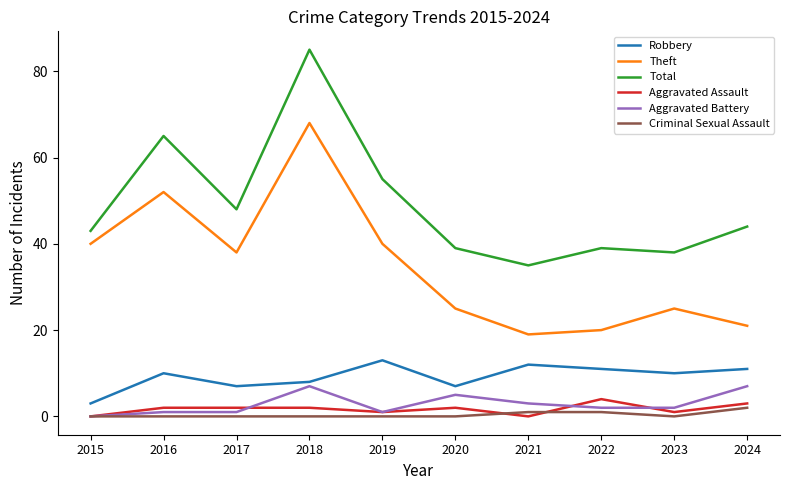

Reading left to right, transcribe all the data shown in this chart.

Robbery: 2015=3	2016=10	2017=7	2018=8	2019=13	2020=7	2021=12	2022=11	2023=10	2024=11
Theft: 2015=40	2016=52	2017=38	2018=68	2019=40	2020=25	2021=19	2022=20	2023=25	2024=21
Total: 2015=43	2016=65	2017=48	2018=85	2019=55	2020=39	2021=35	2022=39	2023=38	2024=44
Aggravated Assault: 2015=0	2016=2	2017=2	2018=2	2019=1	2020=2	2021=0	2022=4	2023=1	2024=3
Aggravated Battery: 2015=0	2016=1	2017=1	2018=7	2019=1	2020=5	2021=3	2022=2	2023=2	2024=7
Criminal Sexual Assault: 2015=0	2016=0	2017=0	2018=0	2019=0	2020=0	2021=1	2022=1	2023=0	2024=2